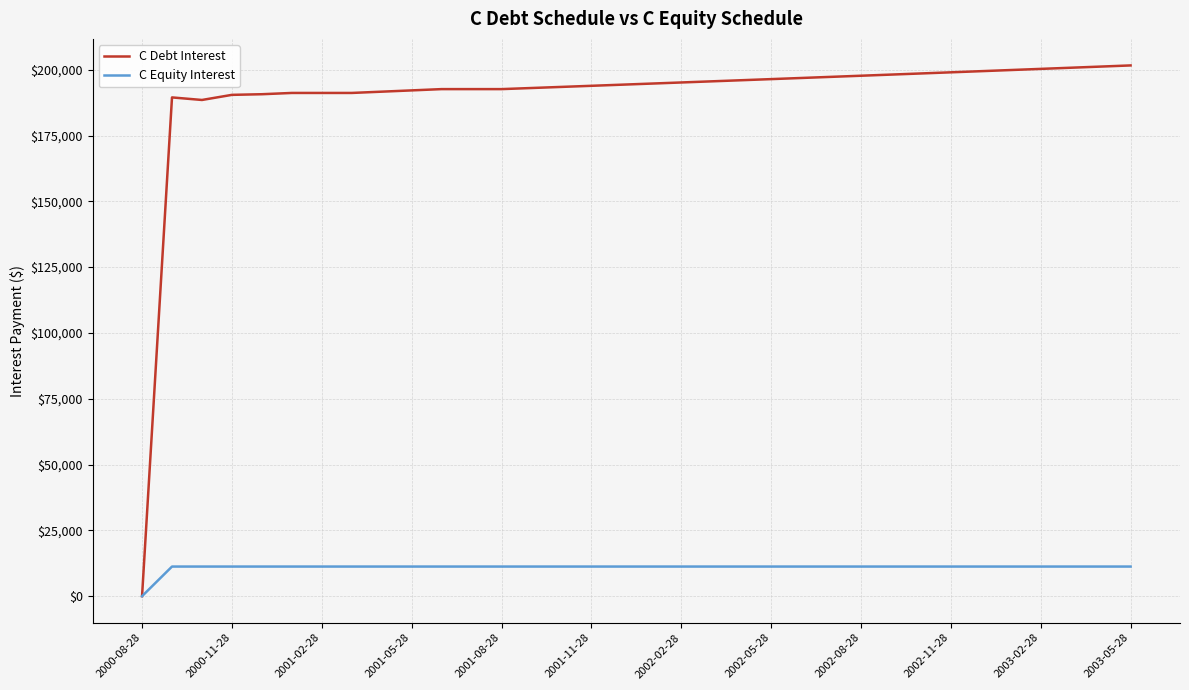

Which series has the largest range (max minus min)?

C Debt Interest